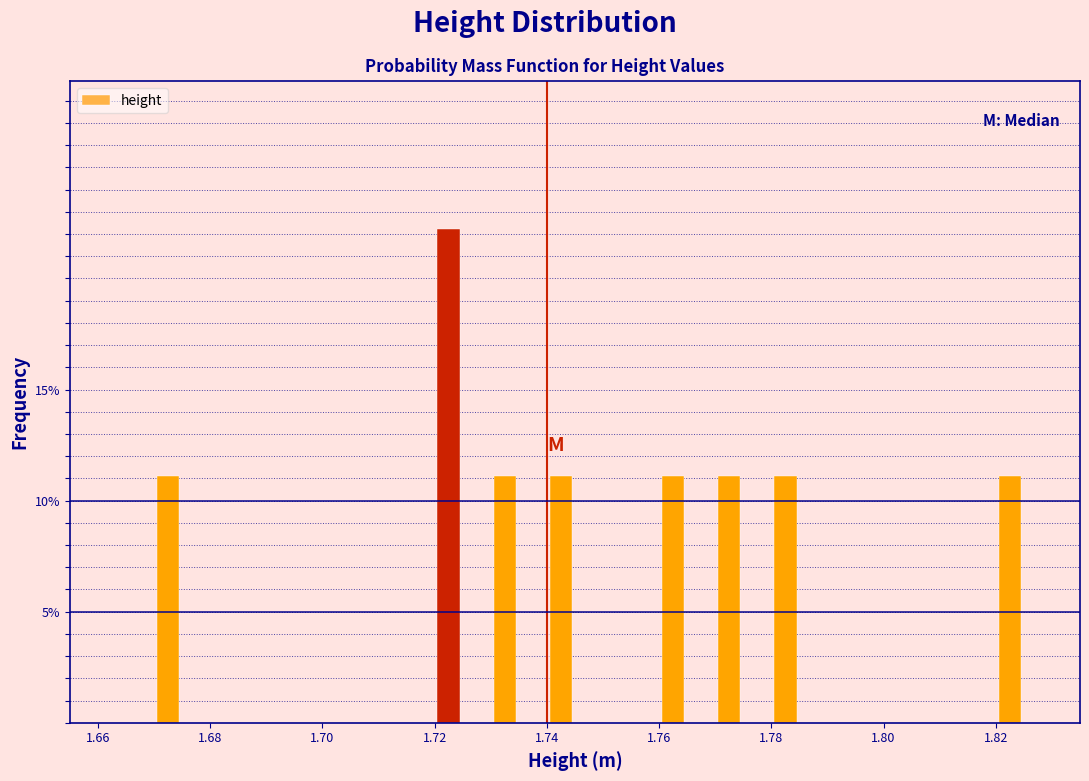

Around what value on the x-axis is the tallest bar? Give the approximate position of its centre, as read against the axis.

1.722